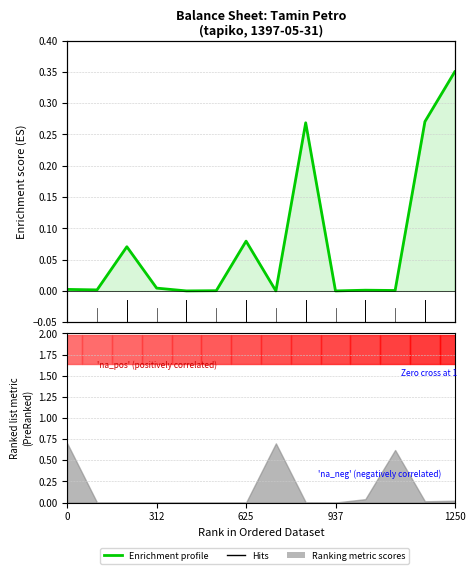

True or false: the data shows 0.3 at 8.

True